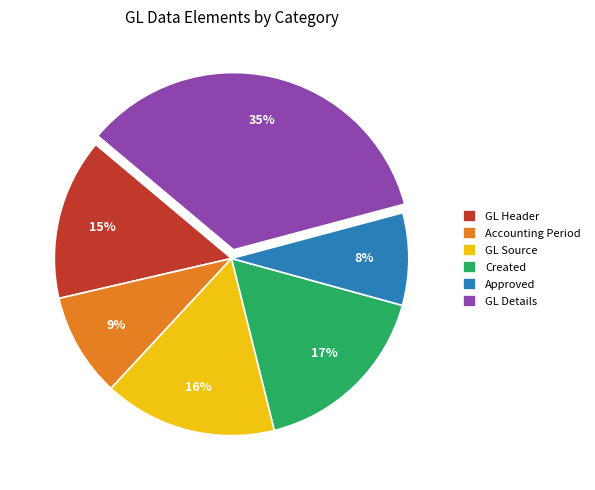

What is the smallest slice in the pie chart?

Approved